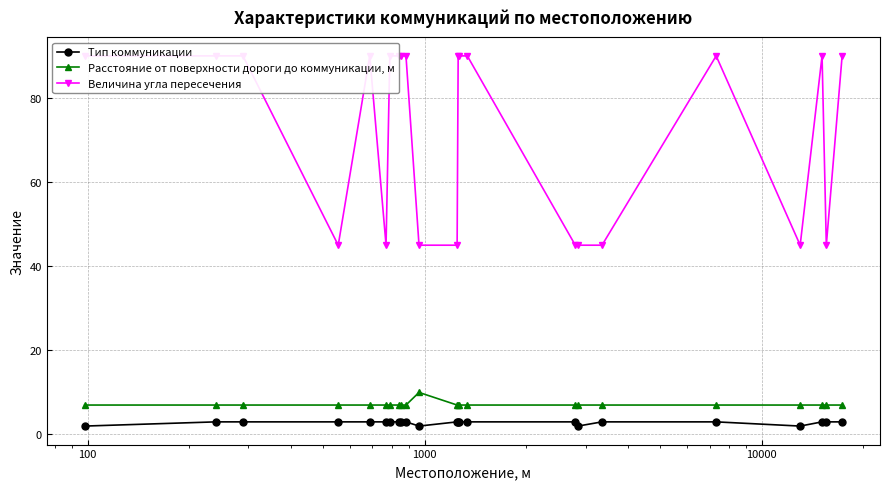

True or false: Тип коммуникации and Расстояние от поверхности дороги до коммуникации, м cross at least once.

False